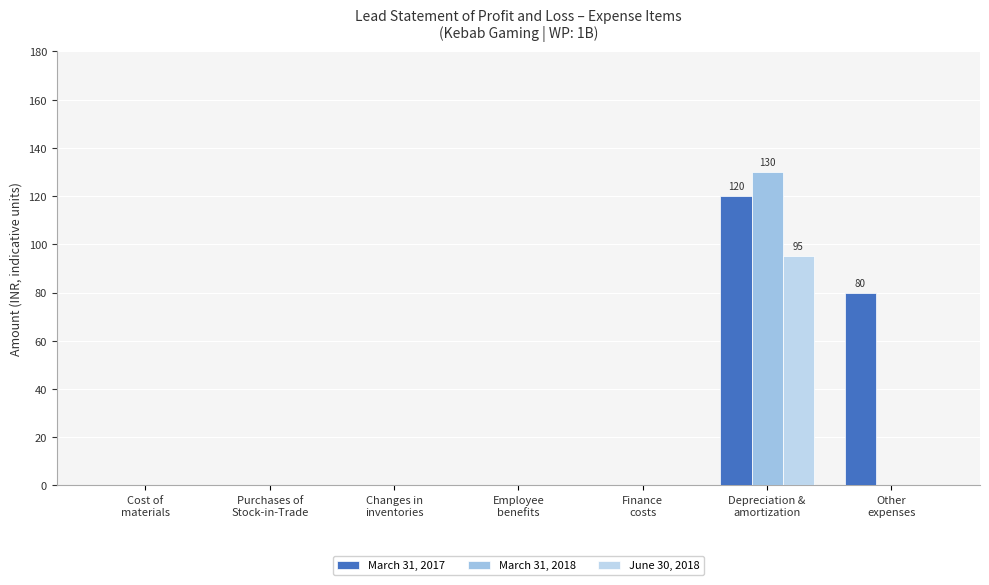

List the series in order of their overall mean, lowest first.

June 30, 2018, March 31, 2018, March 31, 2017